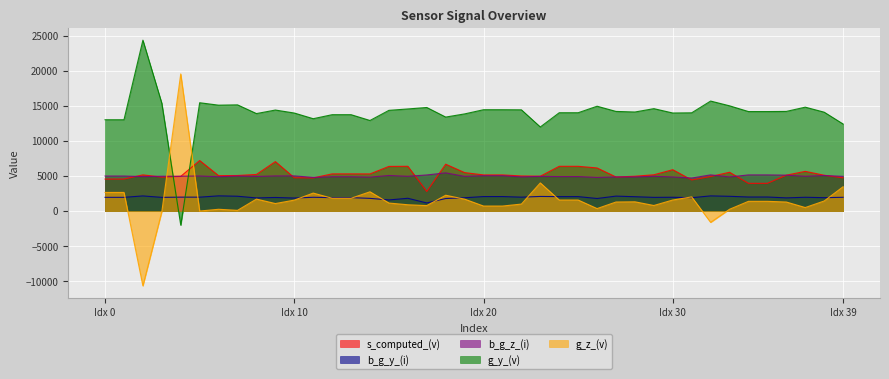

The value of g_z_(v) at 9 is 1789.4. True or false?

False